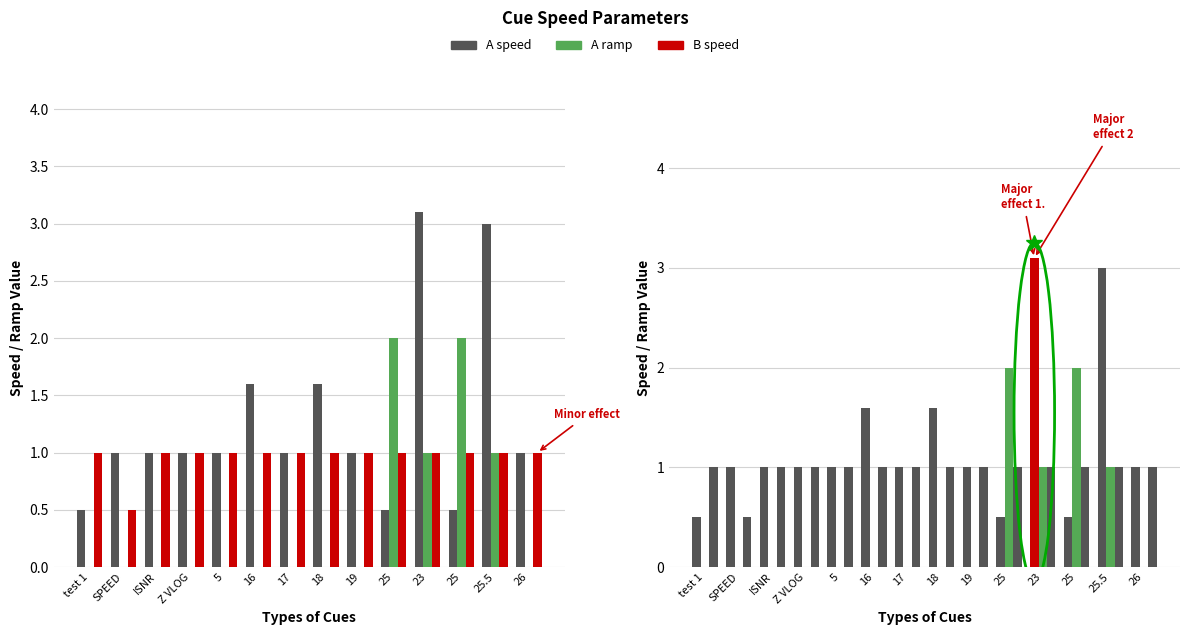

Reading right to left, list all the values displayed in this chart.

A speed: 1.0	3.0	0.5	3.1	0.5	1.0	1.6	1.0	1.6	1.0	1.0	1.0	1.0	0.5
A ramp: 0.0	1.0	2.0	1.0	2.0	0.0	0.0	0.0	0.0	0.0	0.0	0.0	0.0	0.0
B speed: 1.0	1.0	1.0	1.0	1.0	1.0	1.0	1.0	1.0	1.0	1.0	1.0	0.5	1.0